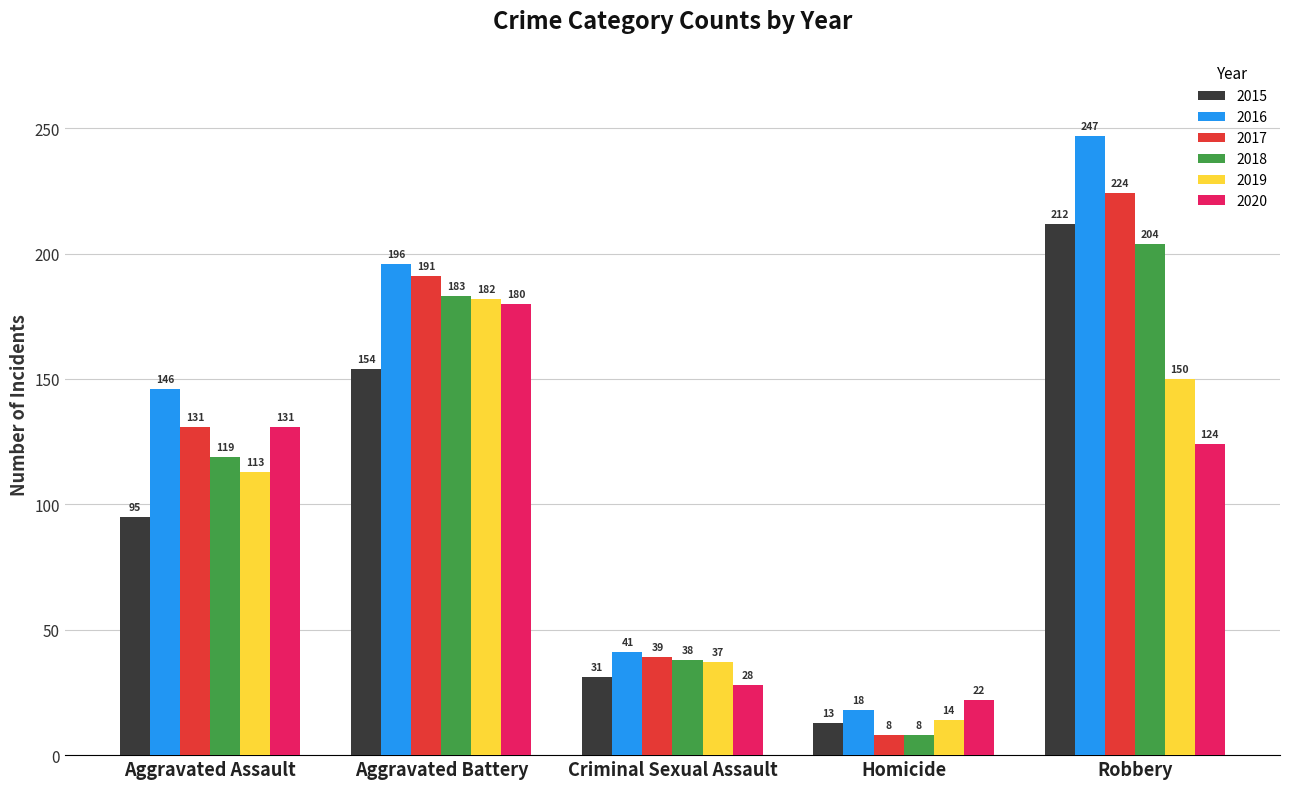

Which series has the widest spread of values?

2016